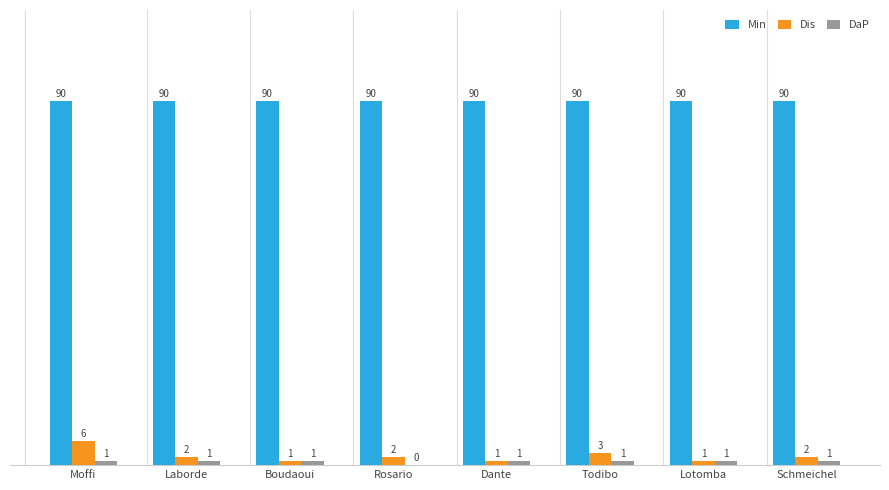

Is the value of Dis at Rosario greater than the value of Min at Schmeichel?

No